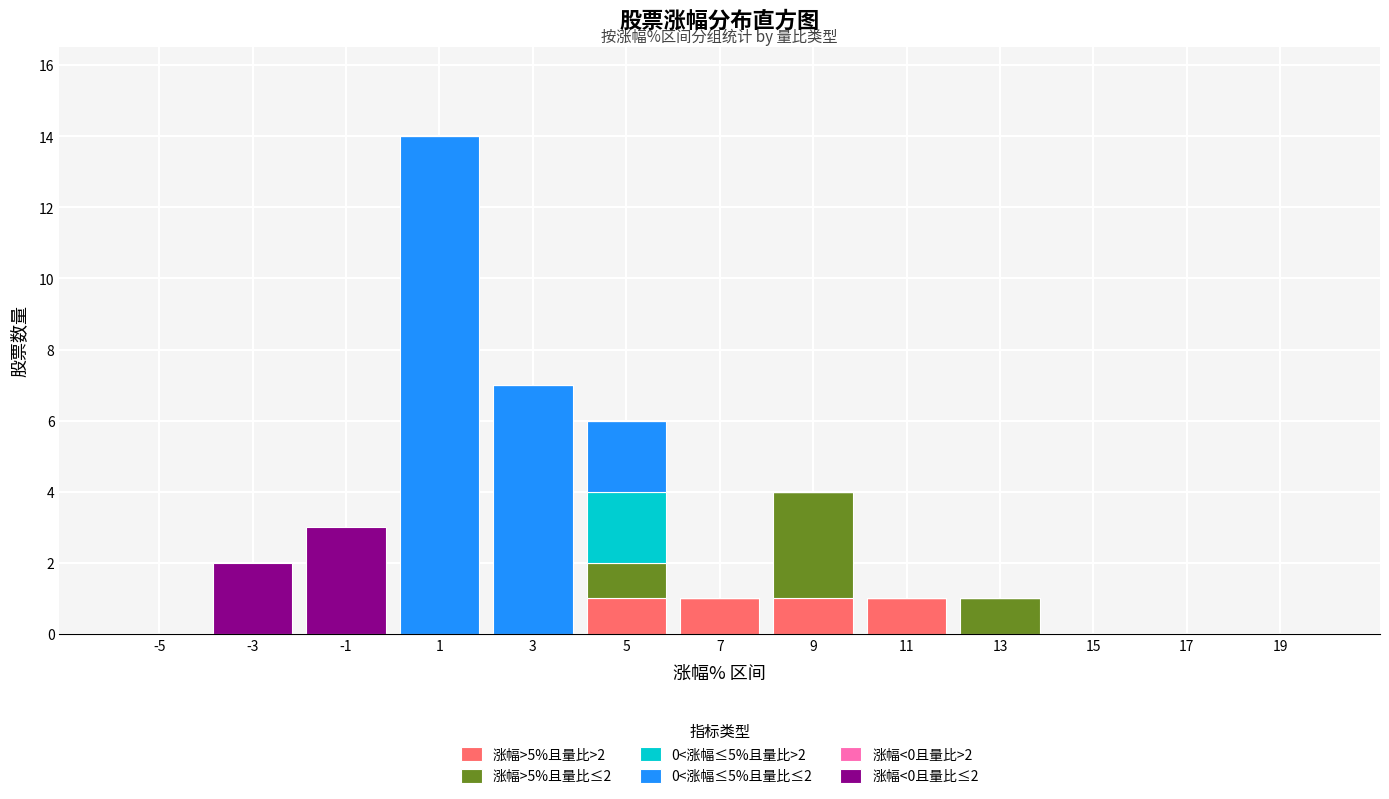

Which range on the x-axis has the tallest stacked bar (by total height)?

0 to 2